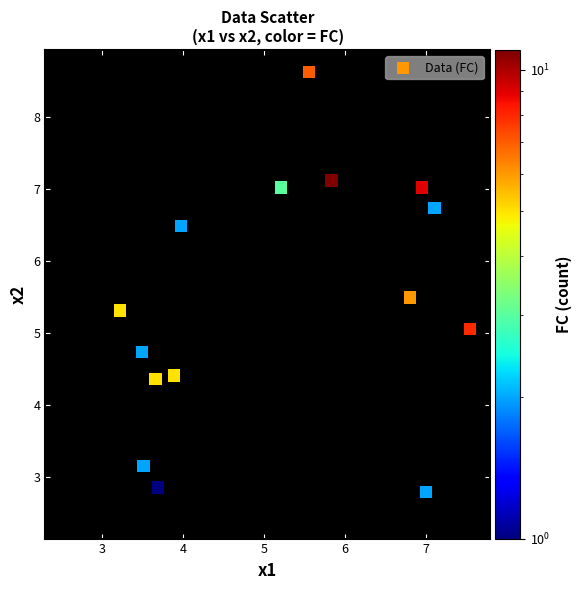

What is the range of Y values (max minus min)?

6.2